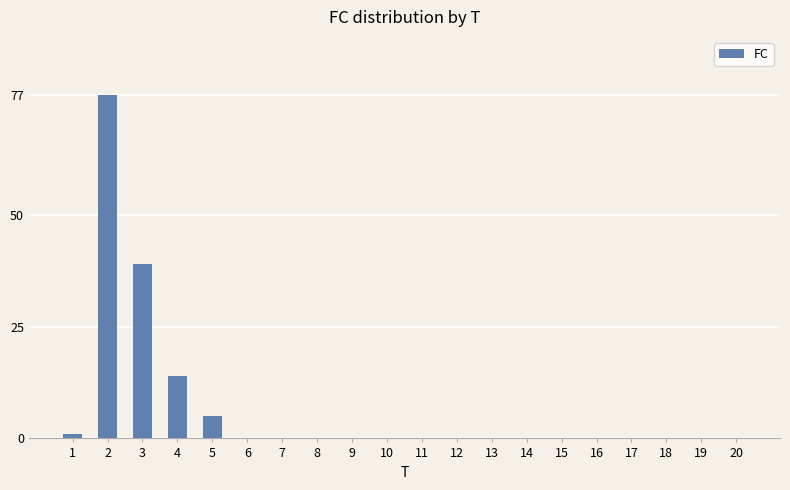

True or false: the data shows 49 at 2.

False